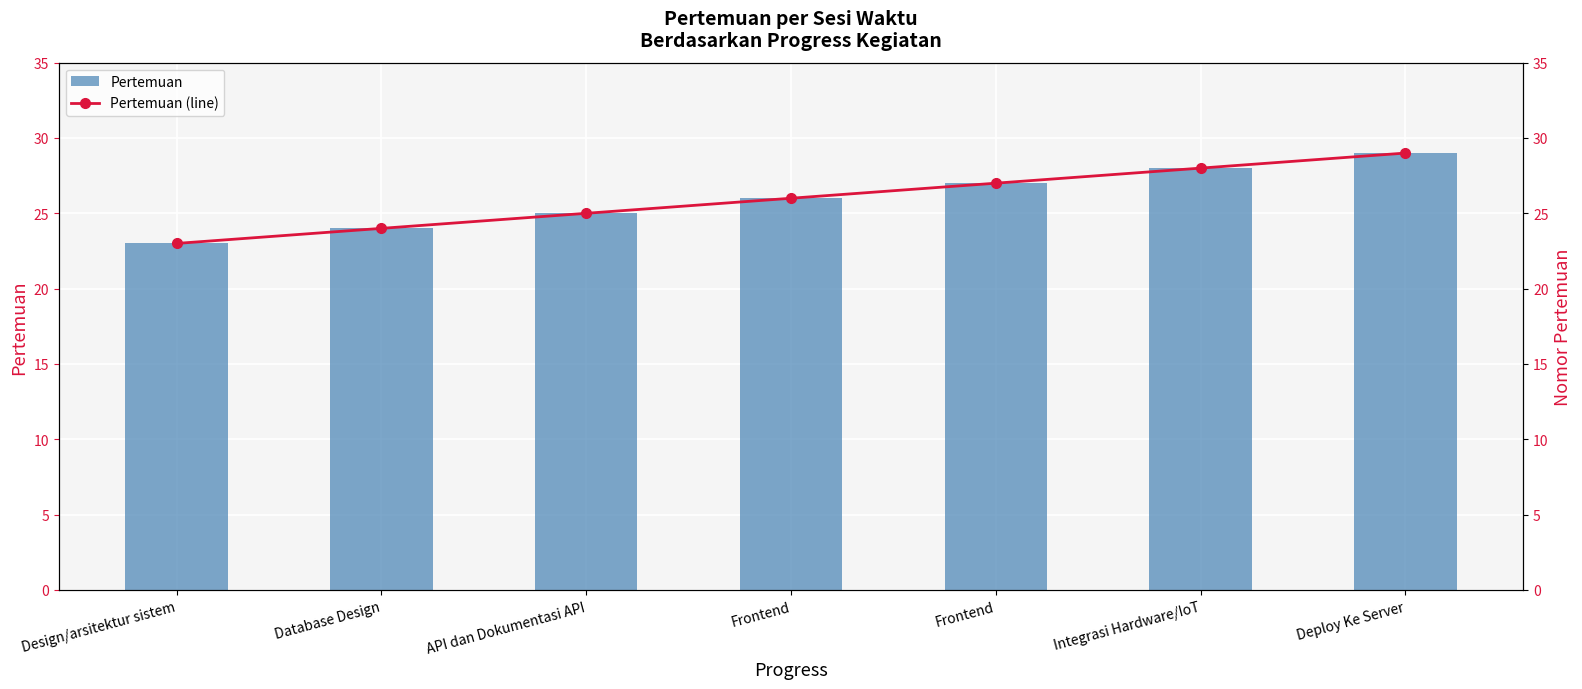

What is the value of the Pertemuan (line) bar at the 2nd from the left?

24